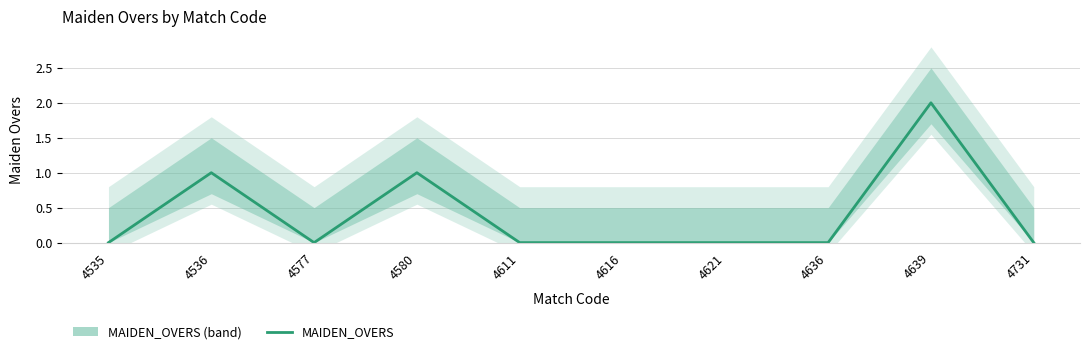

What is the difference between the maximum and minimum values?

2